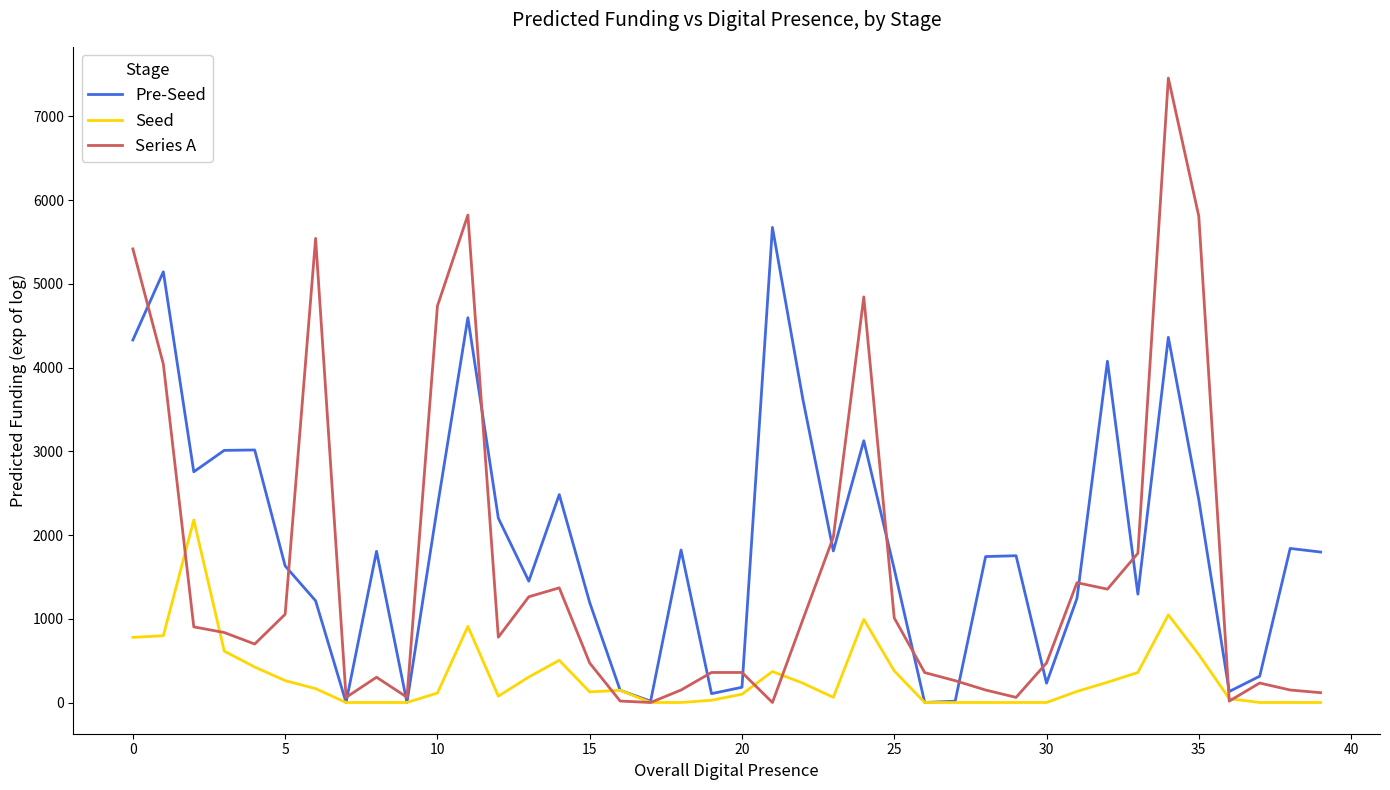

Rank the series by their maximum value, from highest to lowest.

Series A, Pre-Seed, Seed